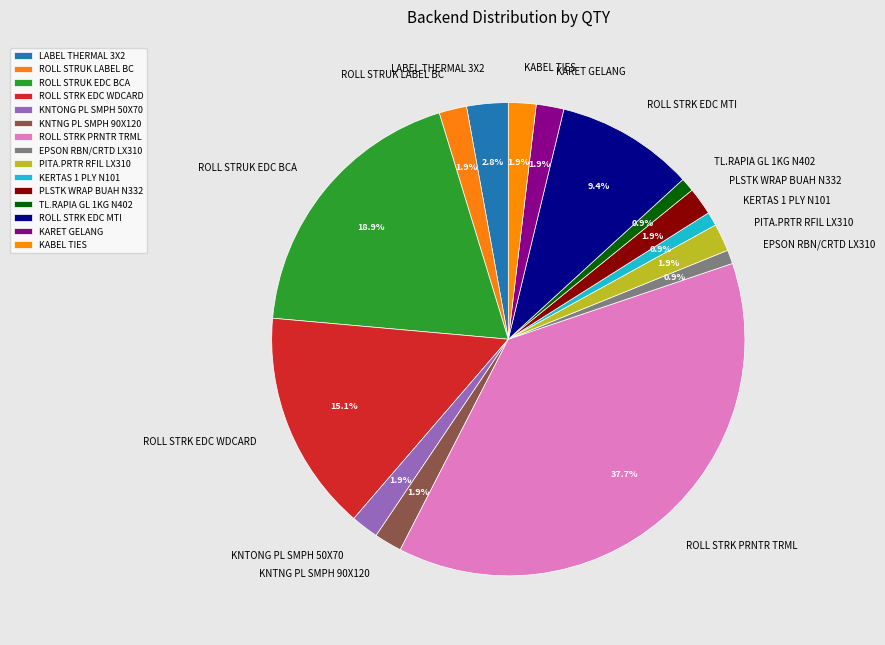

What is the total percentage of KARET GELANG and PLSTK WRAP BUAH N332?

3.8%